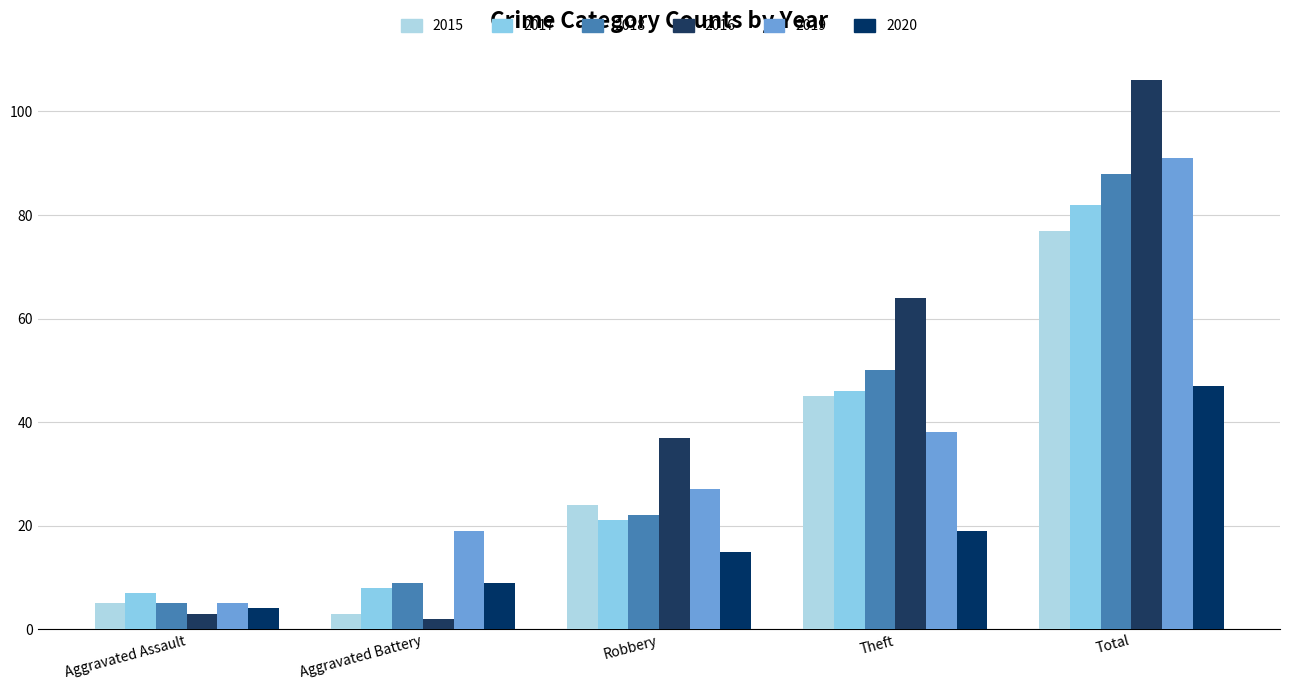

Reading left to right, transcribe all the data shown in this chart.

2015: Aggravated Assault=5	Aggravated Battery=3	Robbery=24	Theft=45	Total=77
2017: Aggravated Assault=7	Aggravated Battery=8	Robbery=21	Theft=46	Total=82
2018: Aggravated Assault=5	Aggravated Battery=9	Robbery=22	Theft=50	Total=88
2016: Aggravated Assault=3	Aggravated Battery=2	Robbery=37	Theft=64	Total=106
2019: Aggravated Assault=5	Aggravated Battery=19	Robbery=27	Theft=38	Total=91
2020: Aggravated Assault=4	Aggravated Battery=9	Robbery=15	Theft=19	Total=47